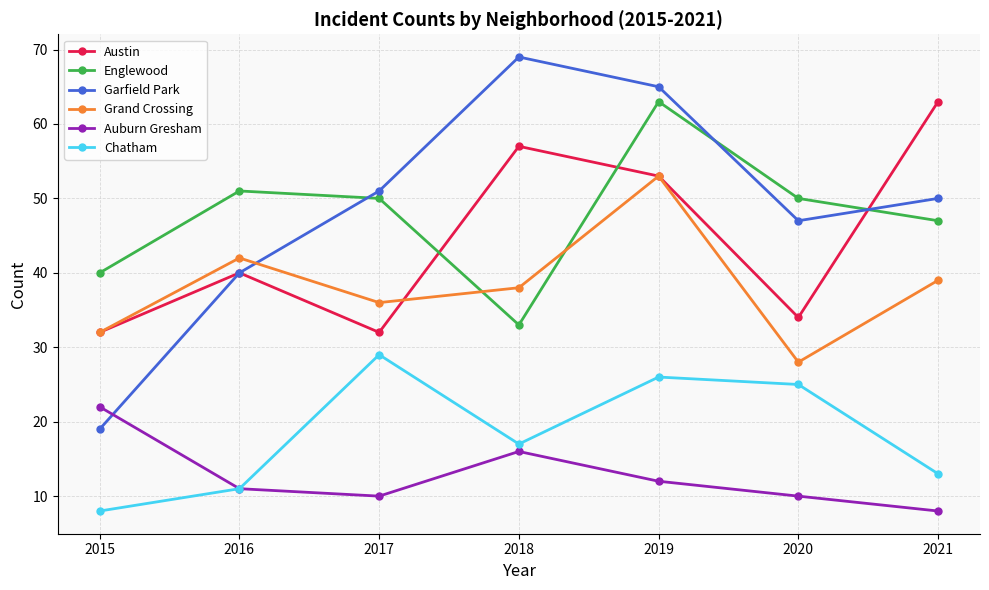

Is it true that Garfield Park equals 69 at 2018?

True